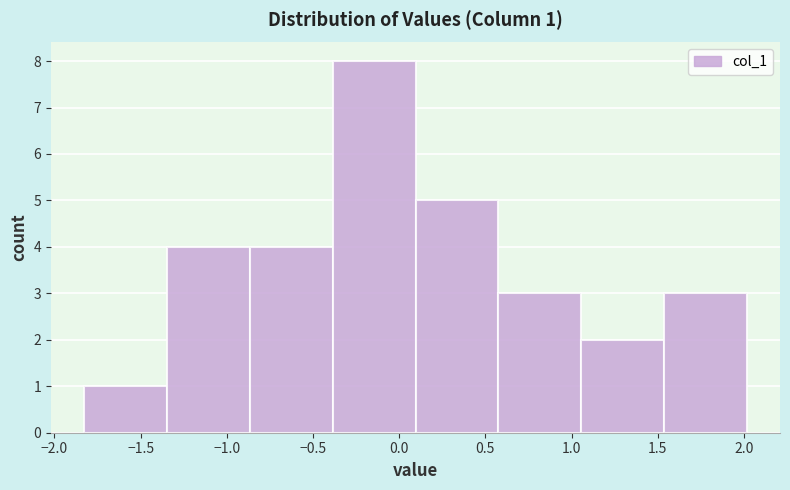

Over which range of the x-axis is the bar tallest?

-0.40 to 0.10